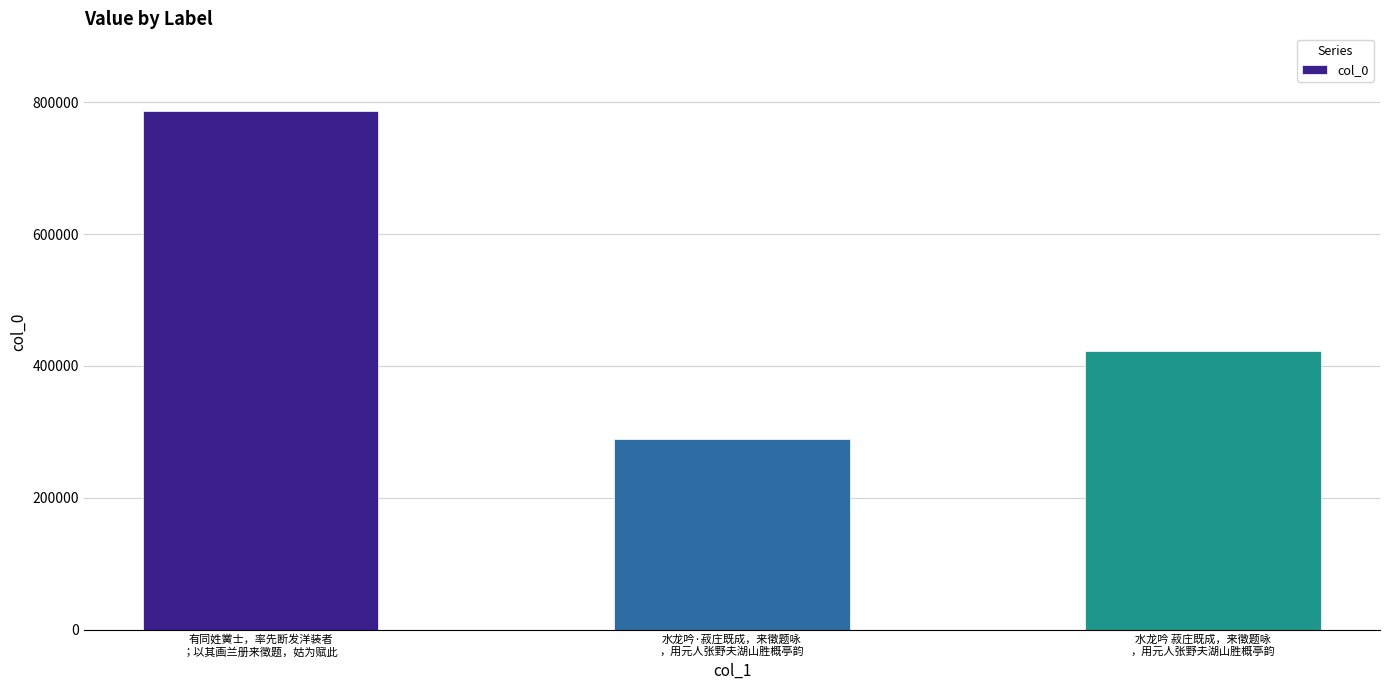

At which category does the chart reach its peak across all series?

有同姓黉士，率先断发洋装者
；以其画兰册来徵题，姑为赋此